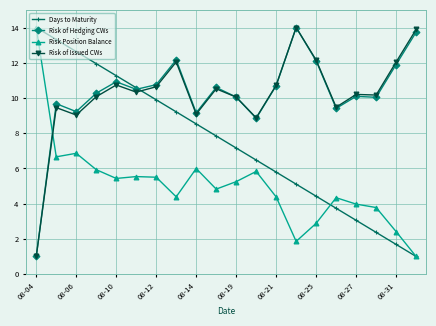

True or false: Risk of Issued CWs has more than 1 interior local peaks.

True